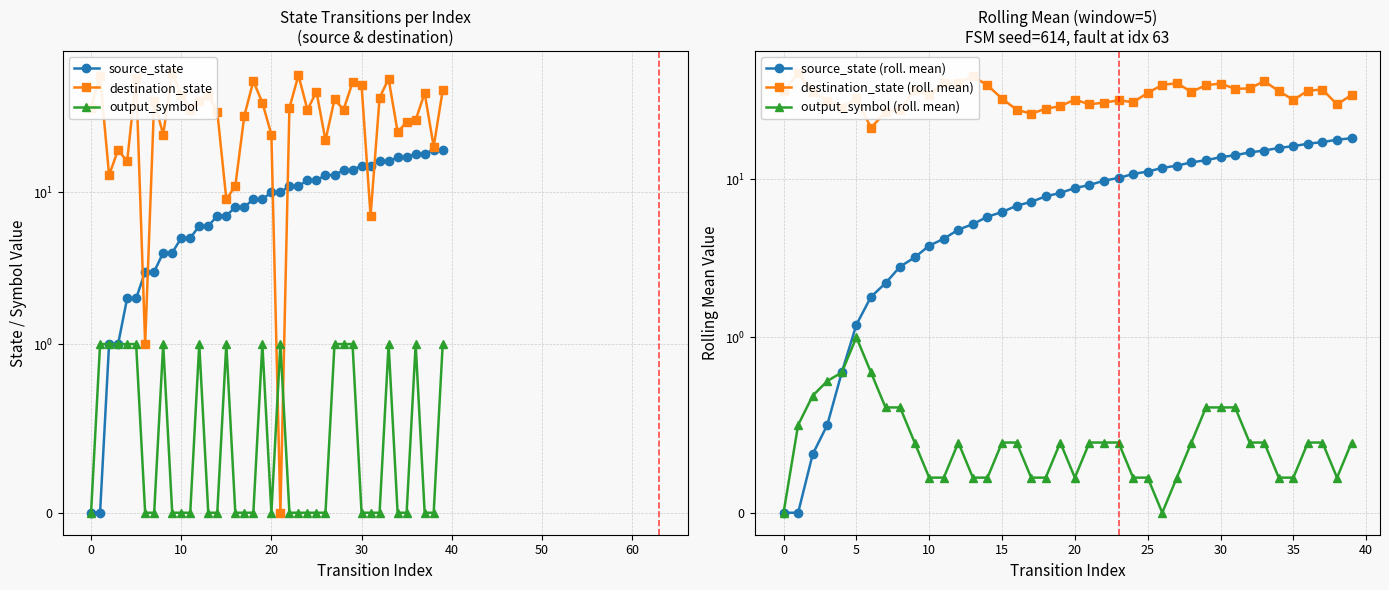

Which series has the largest total across all categories?

destination_state